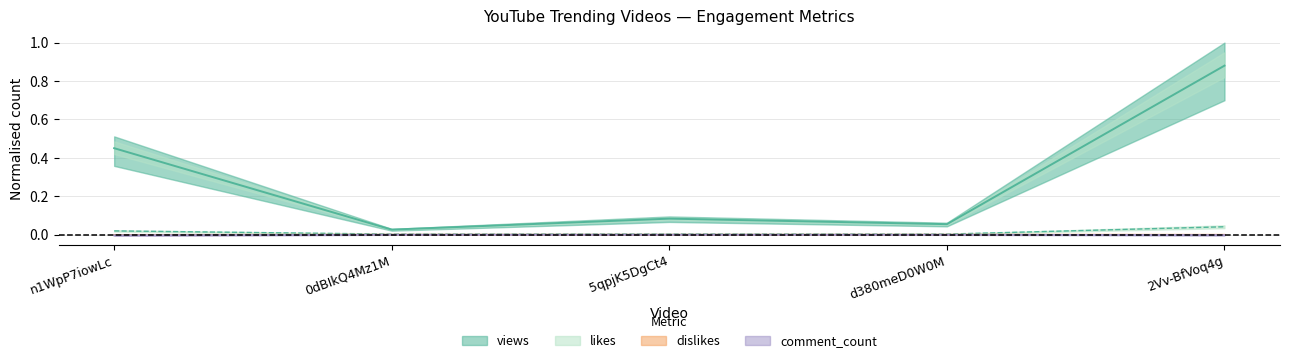

True or false: likes and comment_count intersect in this chart.

False